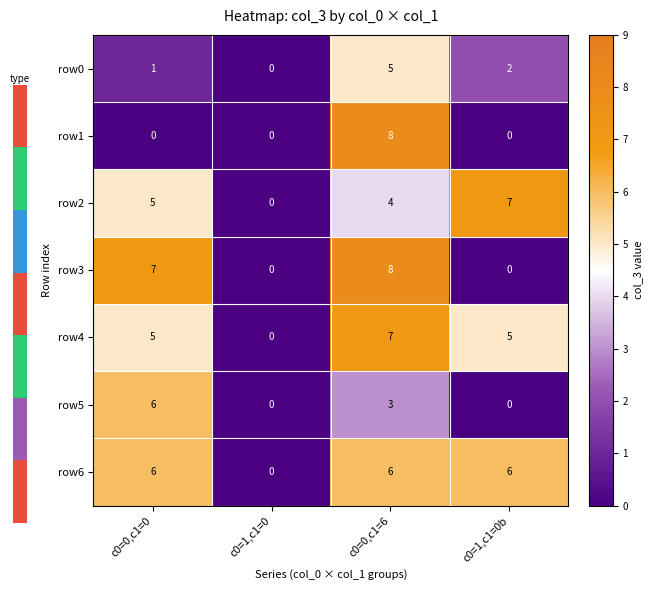

What is the difference between the highest and lowest values at c0=1,c1=0b?

7